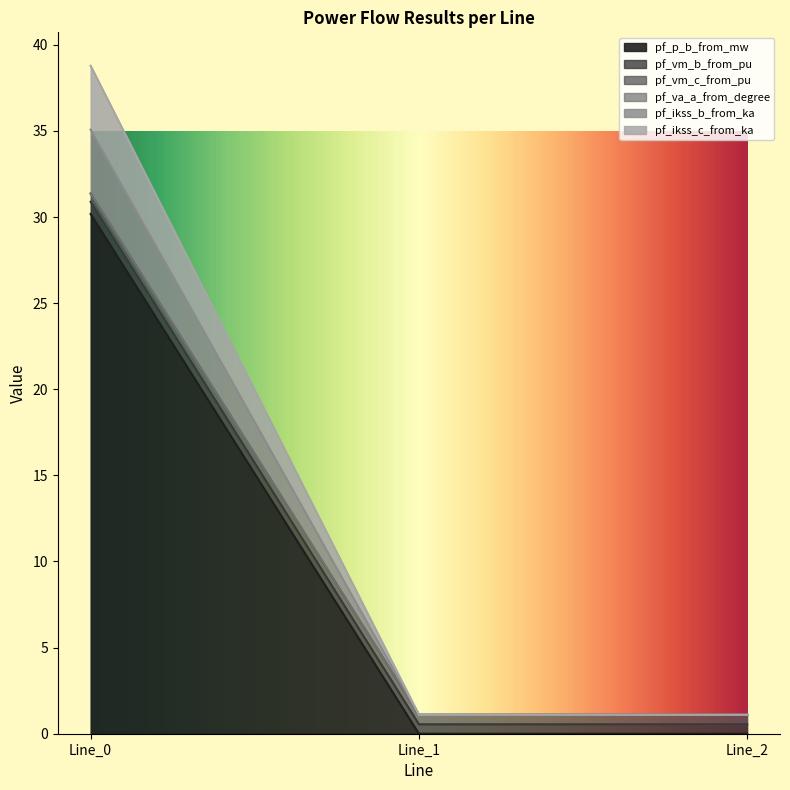

Which label corresponds to the smallest value in the chart?

Line_1